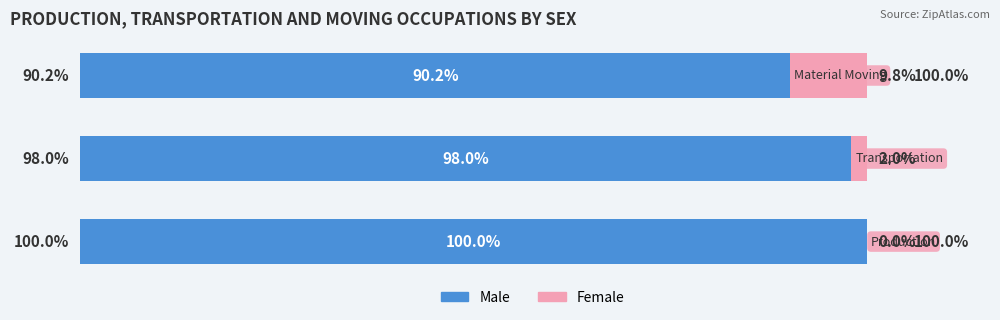

What are all the series names shown in the legend?

Male, Female